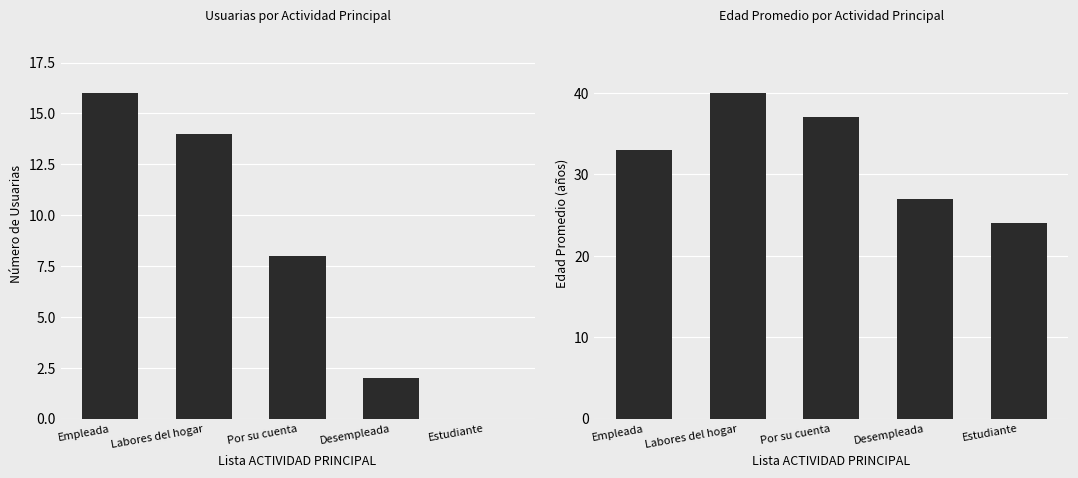

How many data points in Número de Usuarias are less than 8?

2